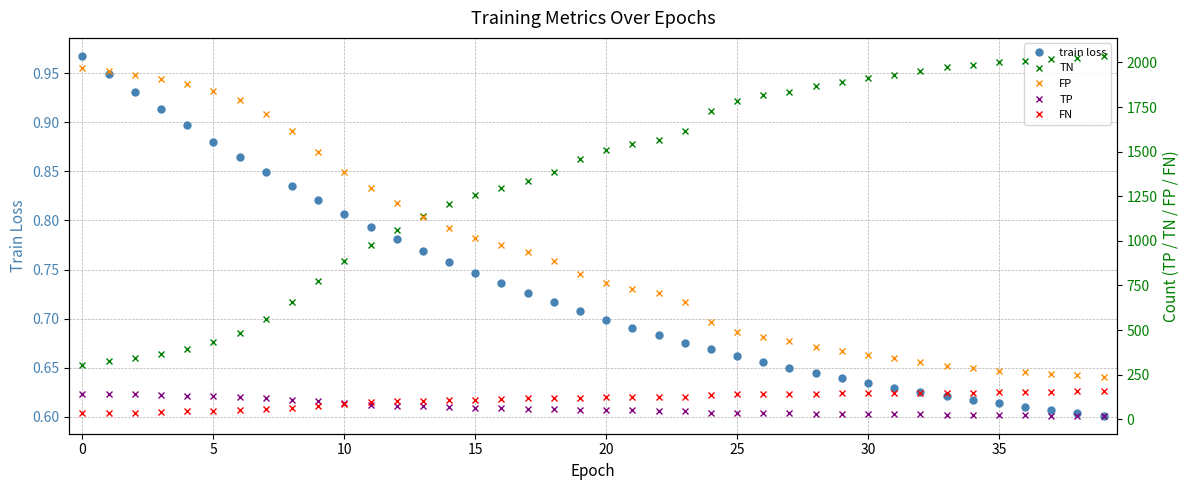

What is the difference between the highest and lowest values at 25?

1787.1